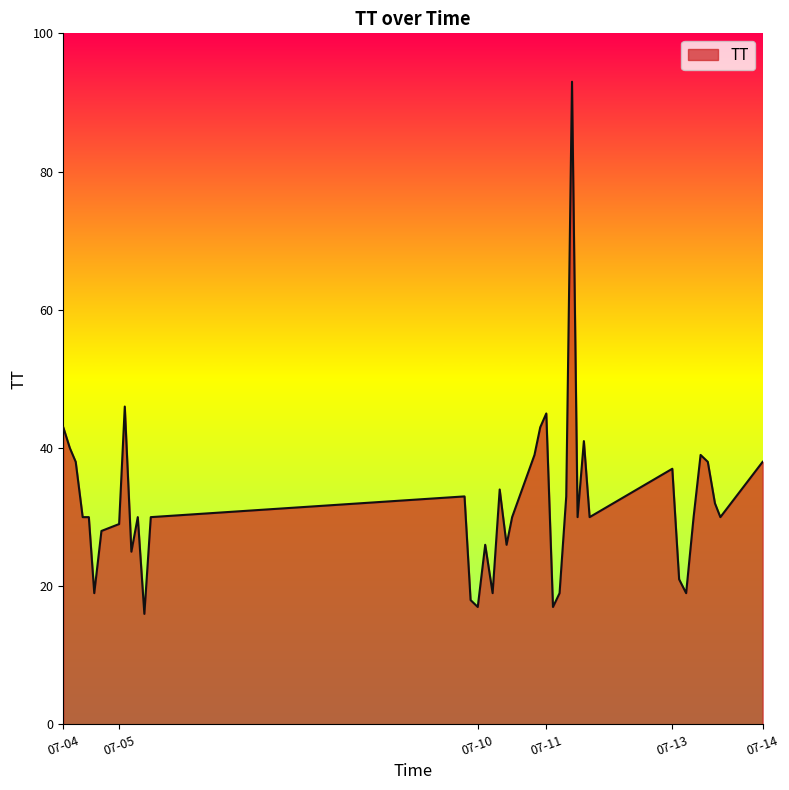

True or false: the data has more than 2 interior local peaks.

True